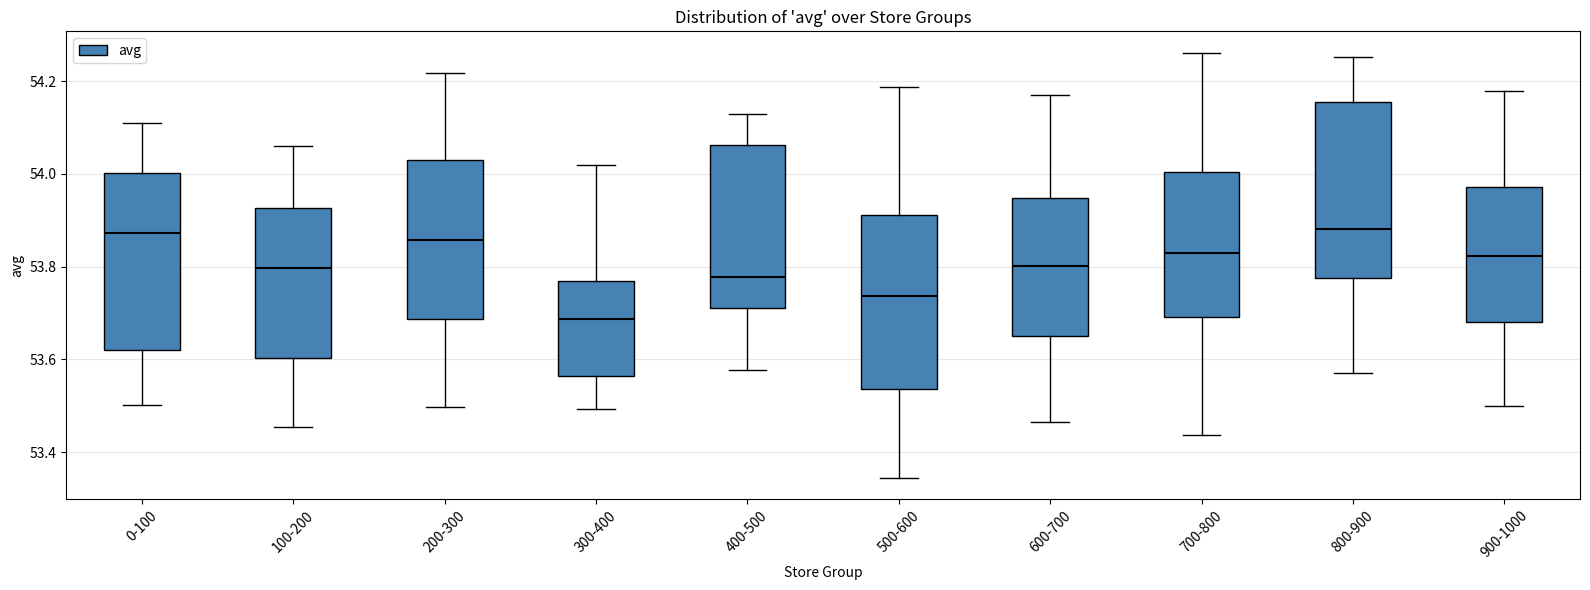

Reading left to right, transcribe this box plot: for each box, give where its median line is, the range the box spans, and where its two whiskers end, as read against the y-axis. The values are not printed on the chart, so give them approximately, as read against the axis.

0-100: median 53.88, box 53.62 to 54.00, whiskers 53.50 to 54.10
100-200: median 53.80, box 53.60 to 53.92, whiskers 53.46 to 54.06
200-300: median 53.86, box 53.68 to 54.02, whiskers 53.50 to 54.22
300-400: median 53.68, box 53.56 to 53.76, whiskers 53.50 to 54.02
400-500: median 53.78, box 53.72 to 54.06, whiskers 53.58 to 54.12
500-600: median 53.74, box 53.54 to 53.92, whiskers 53.34 to 54.18
600-700: median 53.80, box 53.66 to 53.94, whiskers 53.46 to 54.18
700-800: median 53.84, box 53.70 to 54.00, whiskers 53.44 to 54.26
800-900: median 53.88, box 53.78 to 54.16, whiskers 53.56 to 54.26
900-1000: median 53.82, box 53.68 to 53.98, whiskers 53.50 to 54.18